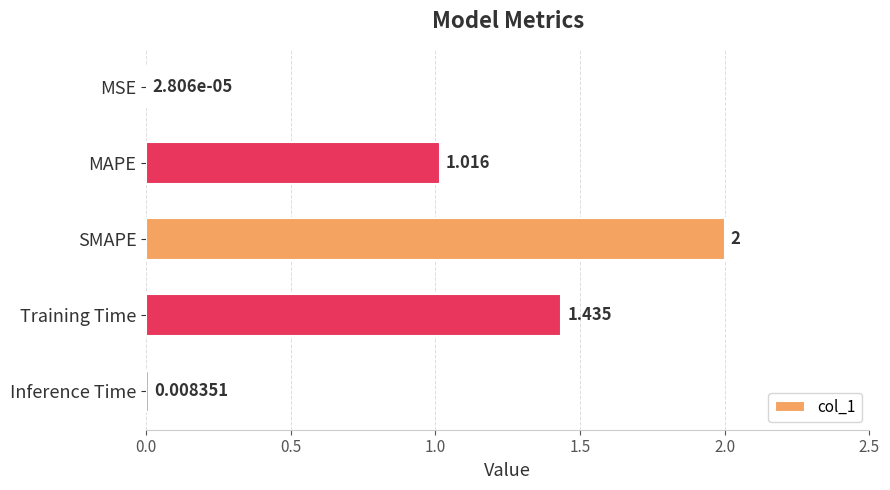

Between MAPE and MSE, which is larger?

MAPE